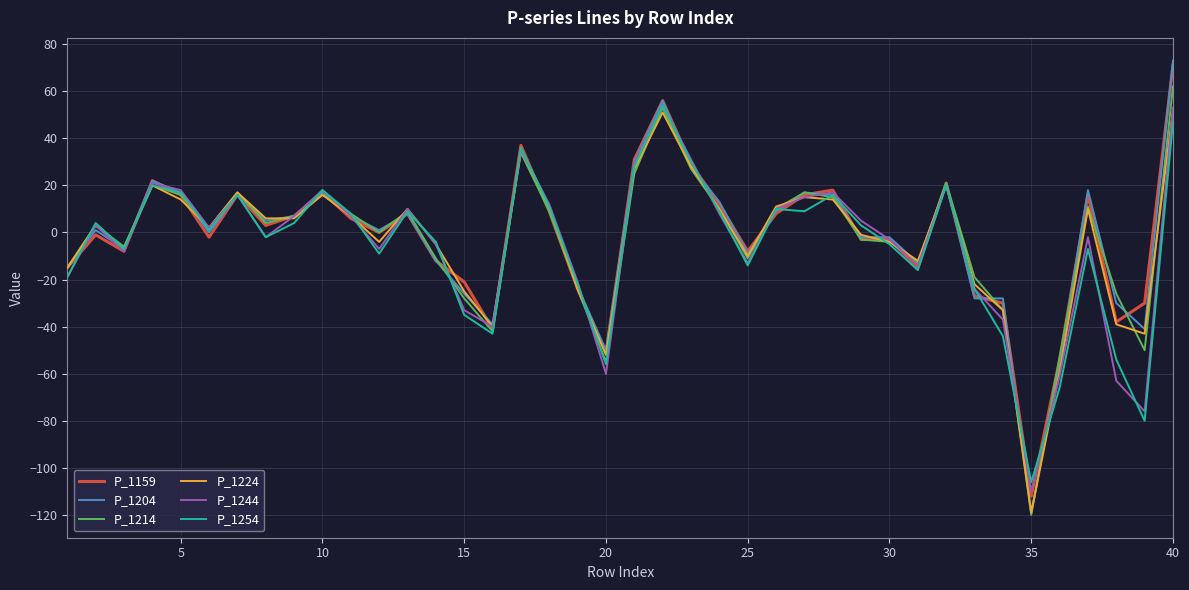

Reading left to right, list all the values displayed in this chart.

P_1159: -15	-1	-8	22	16	-2	16	3	7	17	6	0	8	-12	-21	-41	37	9	-24	-51	31	56	29	12	-8	8	16	18	-3	-3	-15	21	-27	-30	-112	-54	16	-38	-30	71
P_1204: -15	1	-7	22	17	0	16	5	7	17	7	1	8	-12	-26	-39	34	10	-23	-50	30	56	28	13	-9	9	17	16	-2	-2	-13	21	-28	-28	-119	-55	18	-30	-41	73
P_1214: -15	3	-6	20	16	2	17	4	7	16	8	0	9	-11	-28	-42	34	9	-24	-55	25	53	27	10	-11	10	17	15	-3	-4	-13	21	-19	-33	-120	-53	11	-26	-50	62
P_1224: -15	3	-7	20	14	2	17	6	6	16	7	-4	10	-5	-25	-40	35	11	-24	-52	27	51	28	10	-10	11	15	14	-1	-4	-12	20	-22	-33	-119	-59	10	-39	-43	52
P_1244: -19	3	-8	21	18	2	16	-2	7	18	7	-7	10	-5	-33	-40	35	12	-21	-60	29	54	31	8	-13	10	15	17	5	-3	-14	20	-24	-37	-110	-61	-2	-63	-76	53
P_1254: -19	4	-7	20	17	1	16	-2	4	18	8	-9	9	-4	-35	-43	36	11	-22	-56	28	54	30	9	-14	10	9	16	3	-5	-16	20	-24	-44	-106	-66	-7	-54	-80	47